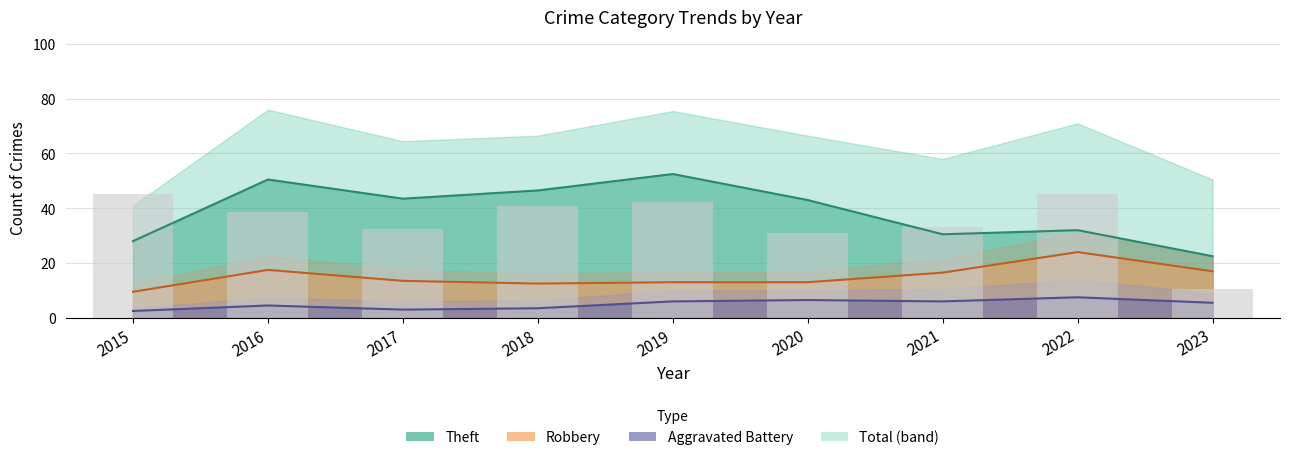

Reading left to right, extract all data points from this chart.

45.1	38.5	32.5	40.7	42.4	30.8	33.0	45.1	10.5